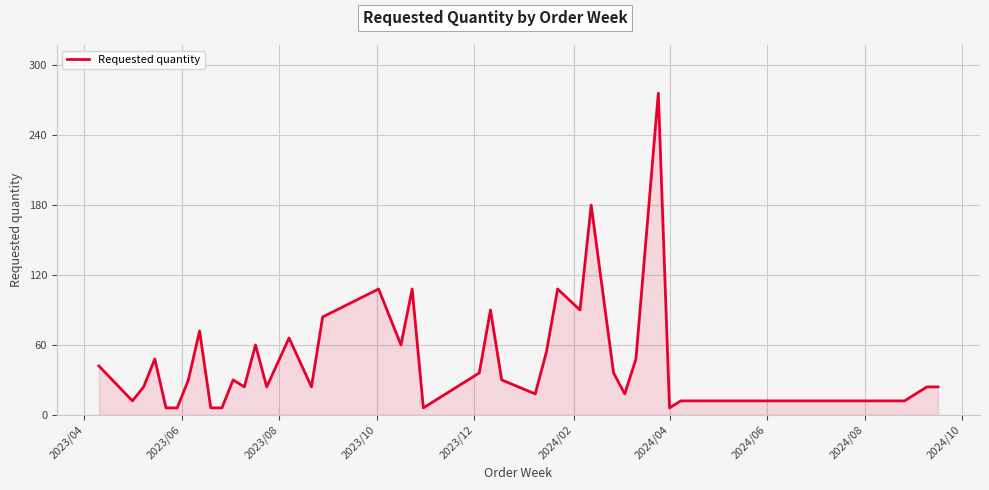

What is the greatest value displayed?

276